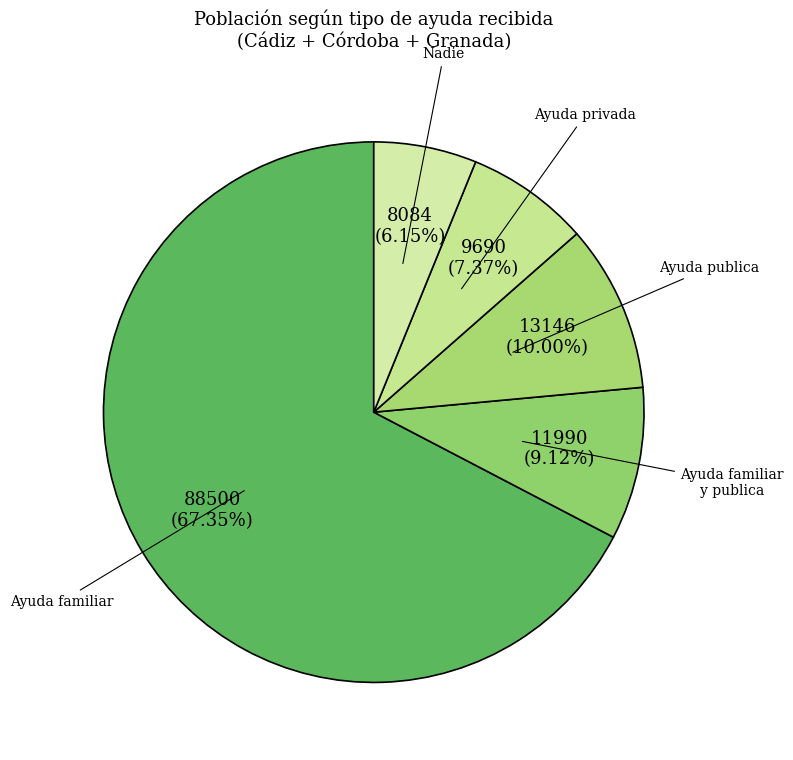

Approximately how many times larger is the value at Ayuda publica compared to Ayuda privada?

1.4